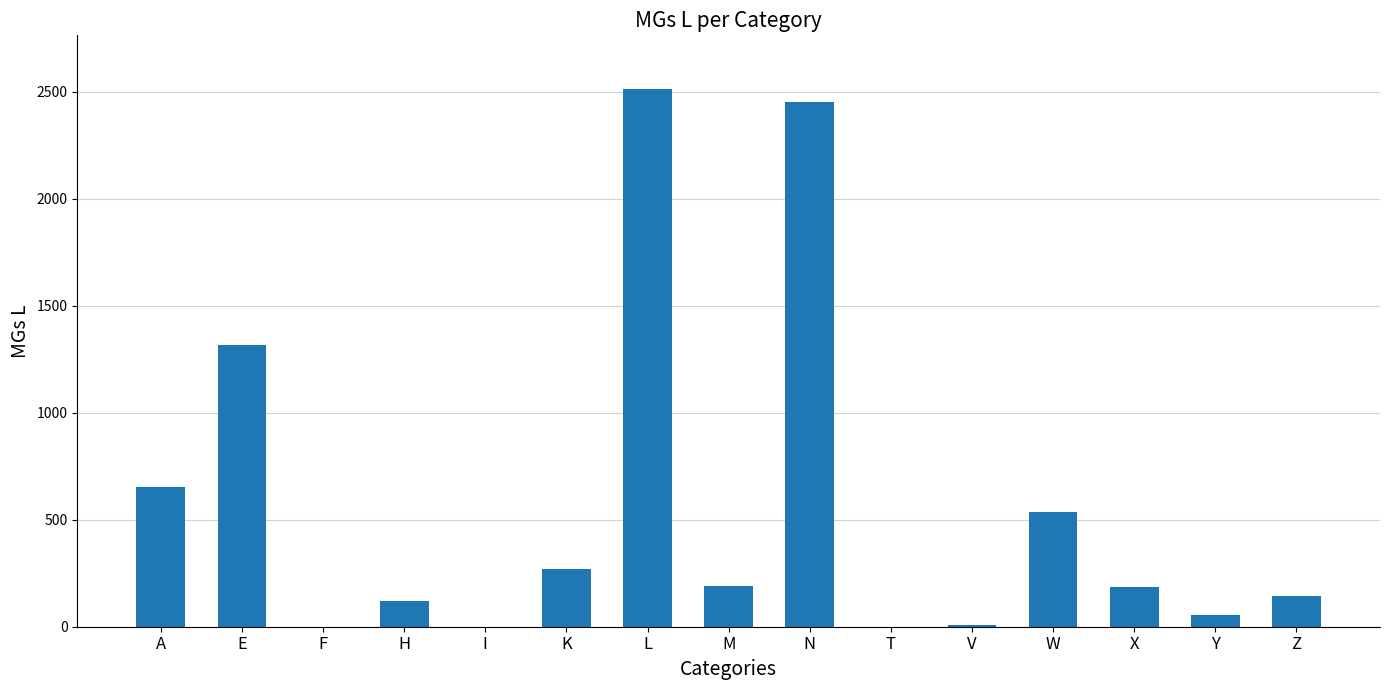

True or false: the data shows 2450 at N.

True